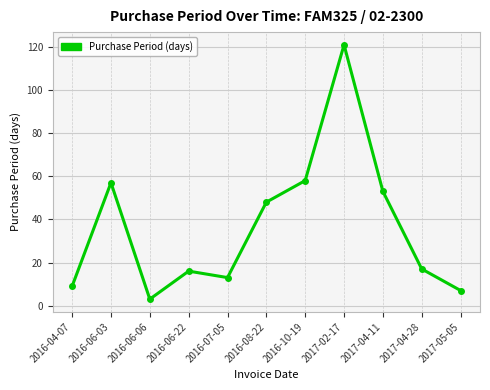

True or false: the data shows 48 at 2016-08-22.

True